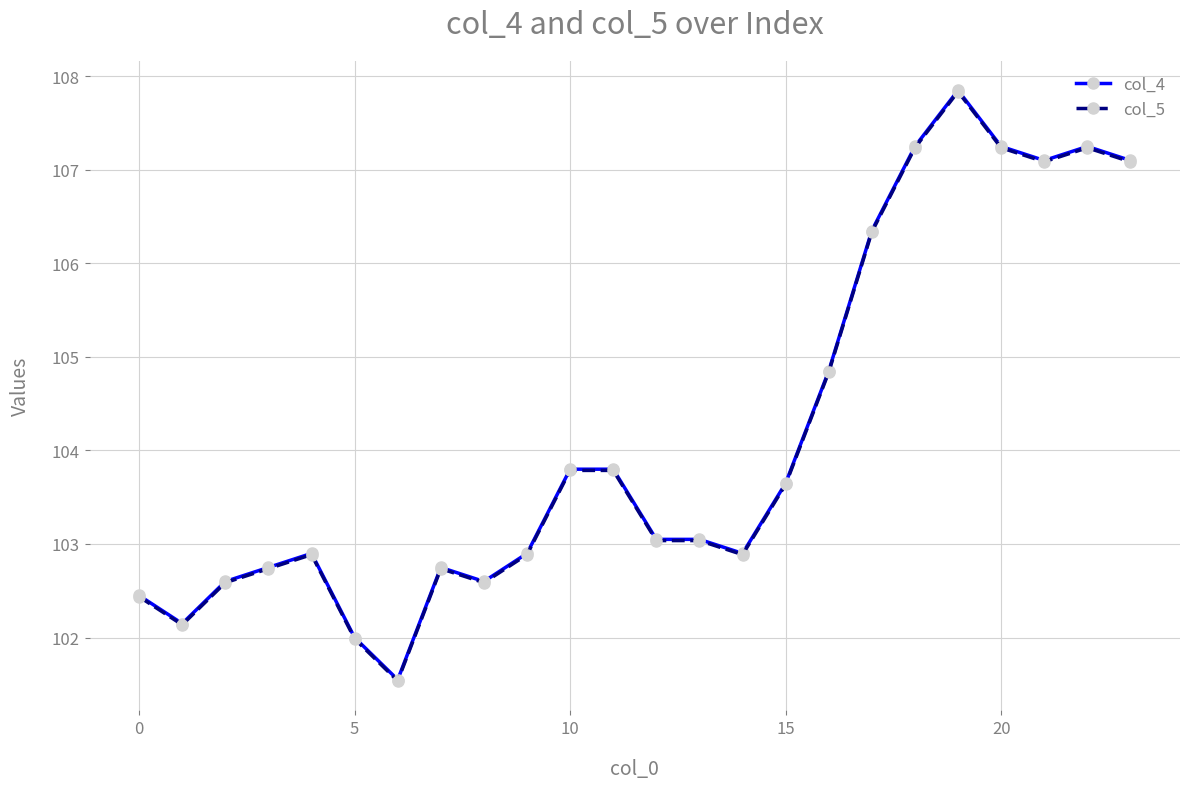

What is the lowest value of the col_5 series?

101.5